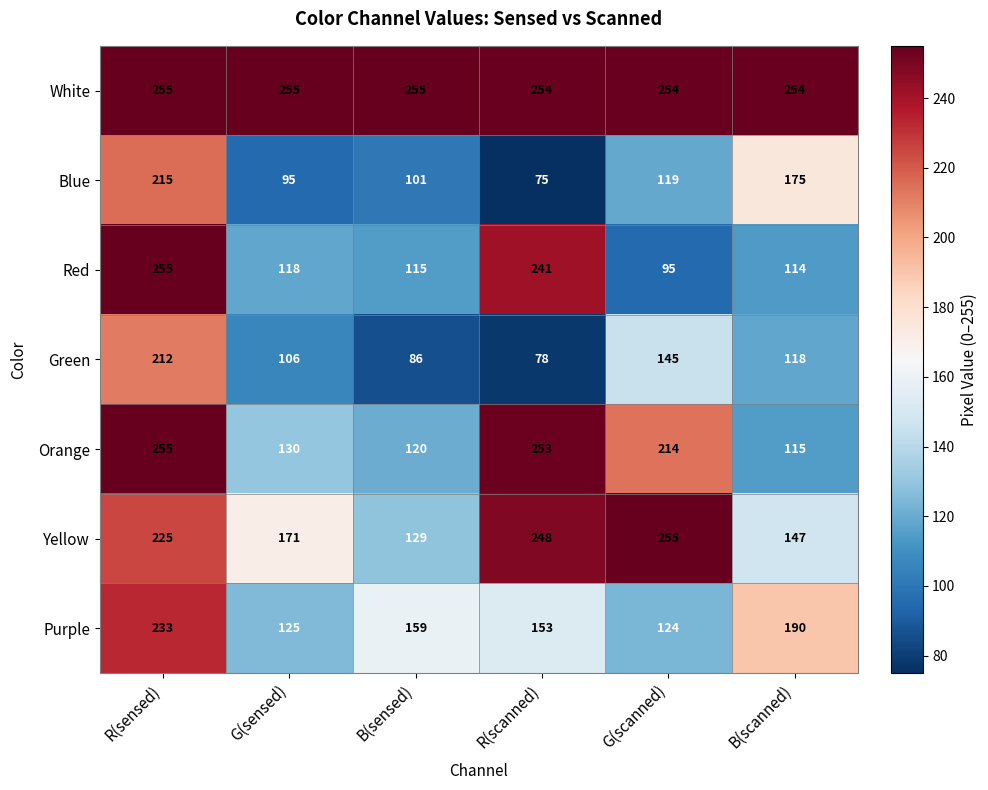

What is the average value of the Orange series?

181